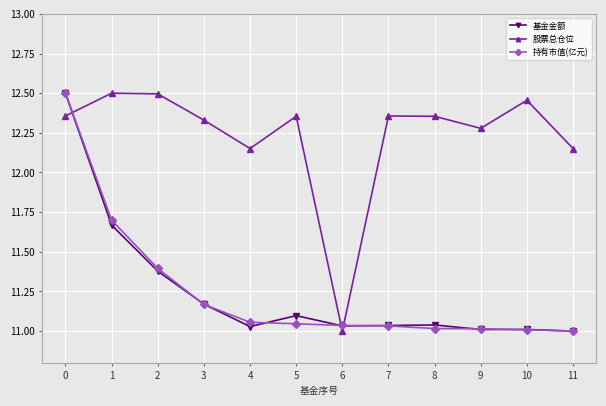

Where is the first local minimum for 基金金额?

4